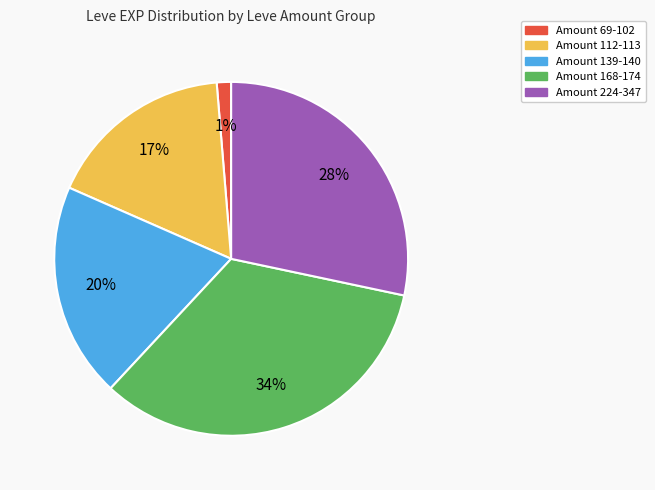

Does any single category account for the majority?

No